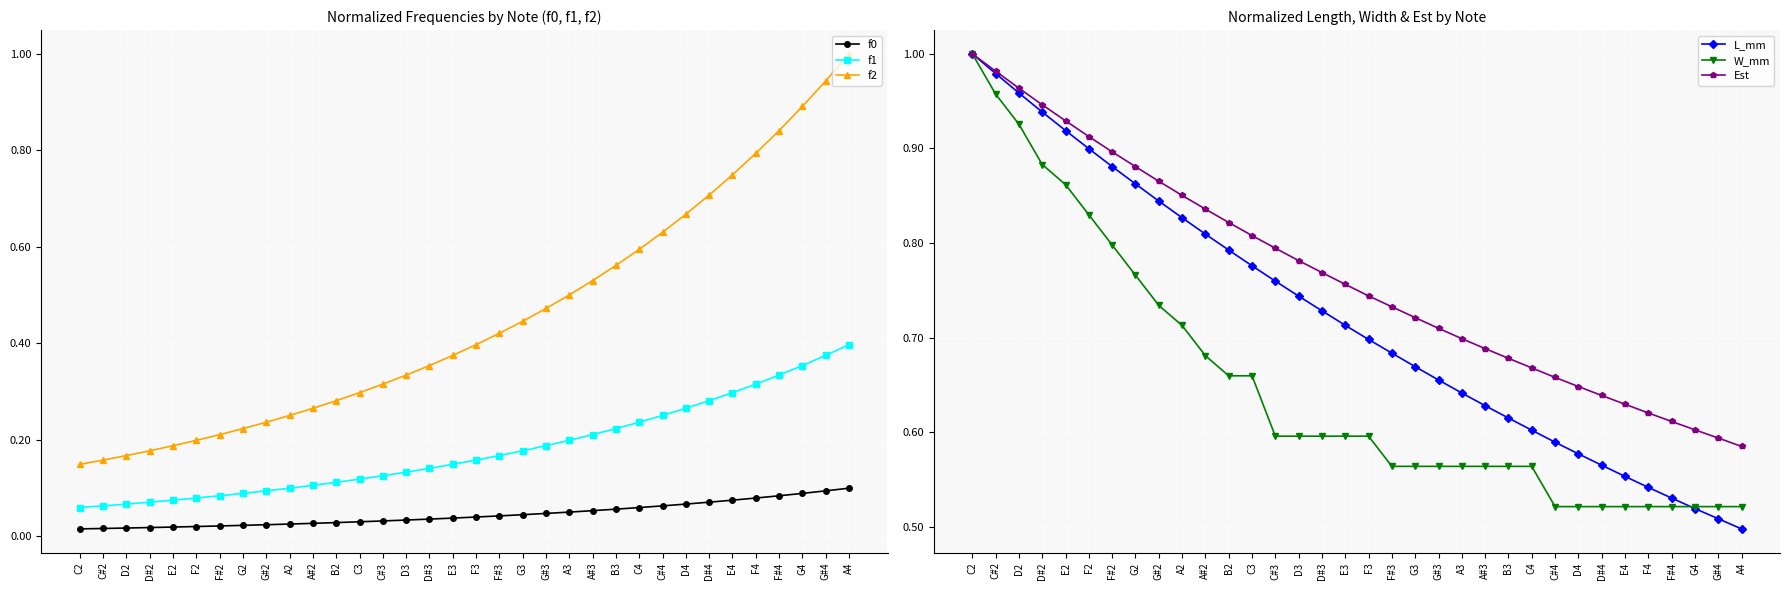

Which series has the widest spread of values?

f2